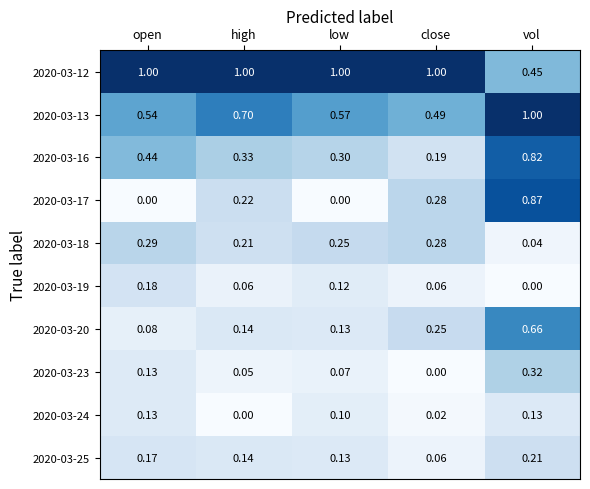

How many data points does each series have?

5